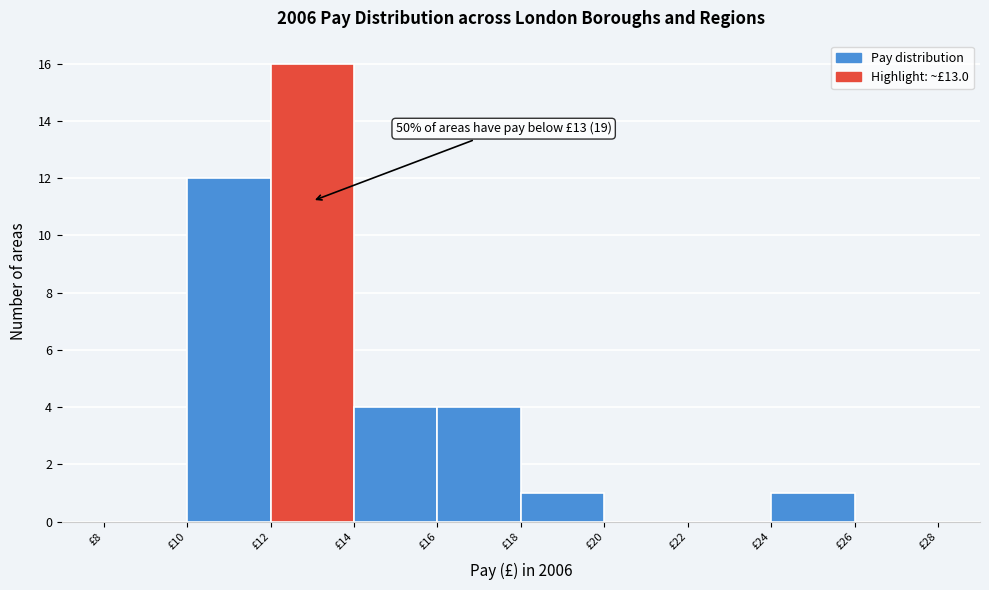

Which range on the x-axis has the tallest bar?

12 to 14